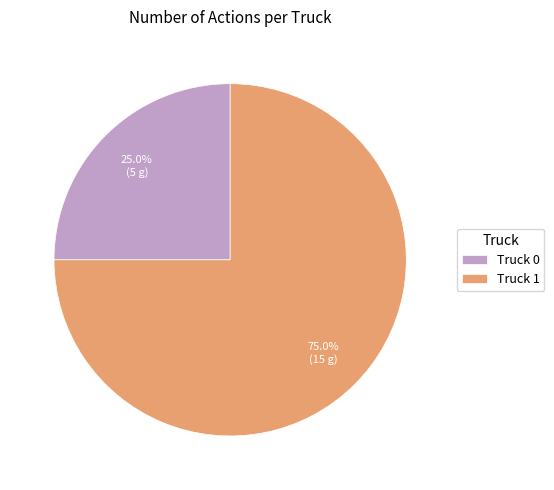

To the nearest percent, what percentage of the pie is Truck 1?

75%